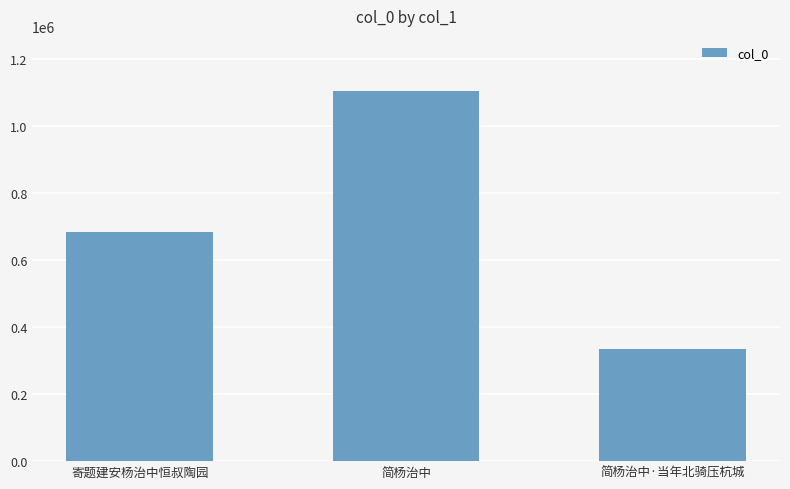

The chart shows a value of 334778 at 简杨治中·当年北骑压杭城. True or false?

True